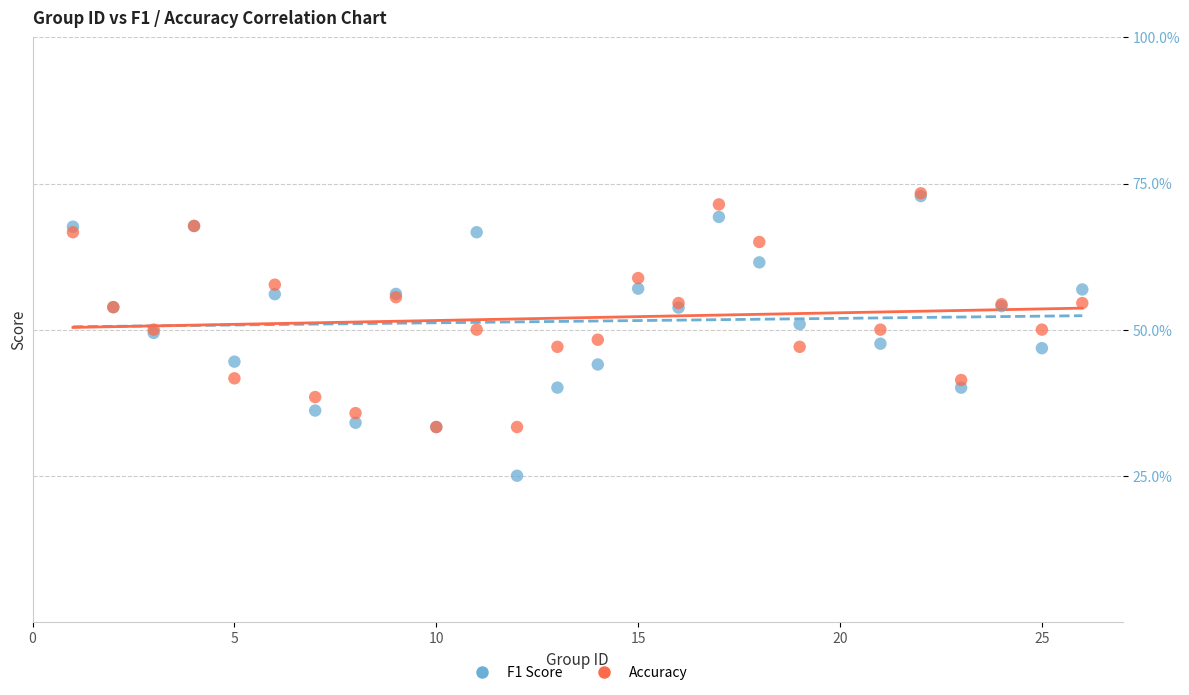

Which series has the widest spread of Y values?

F1 Score